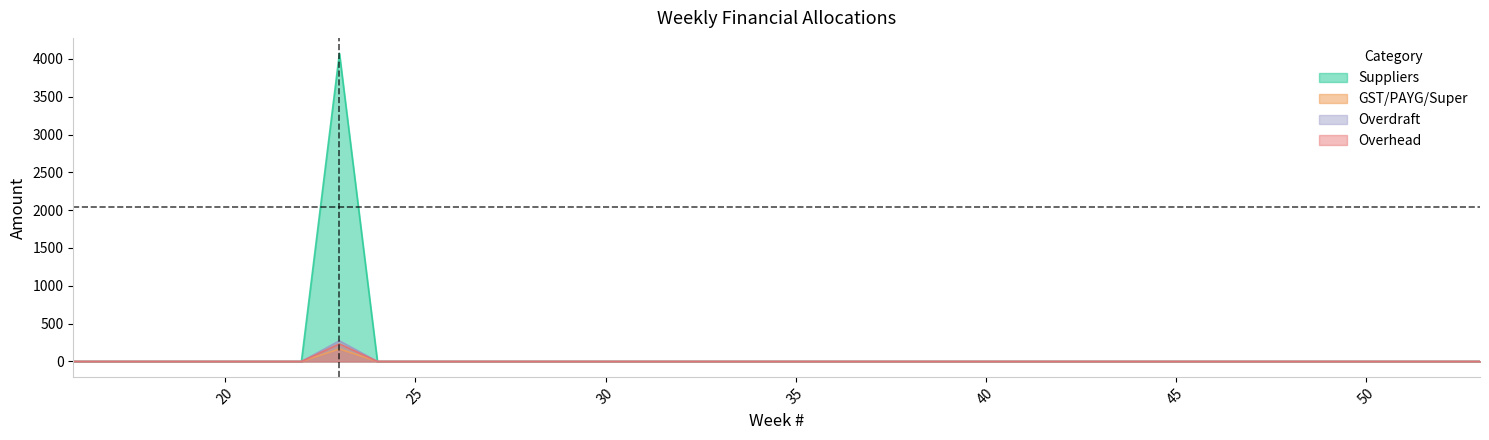

True or false: Suppliers and GST/PAYG/Super cross at least once.

False